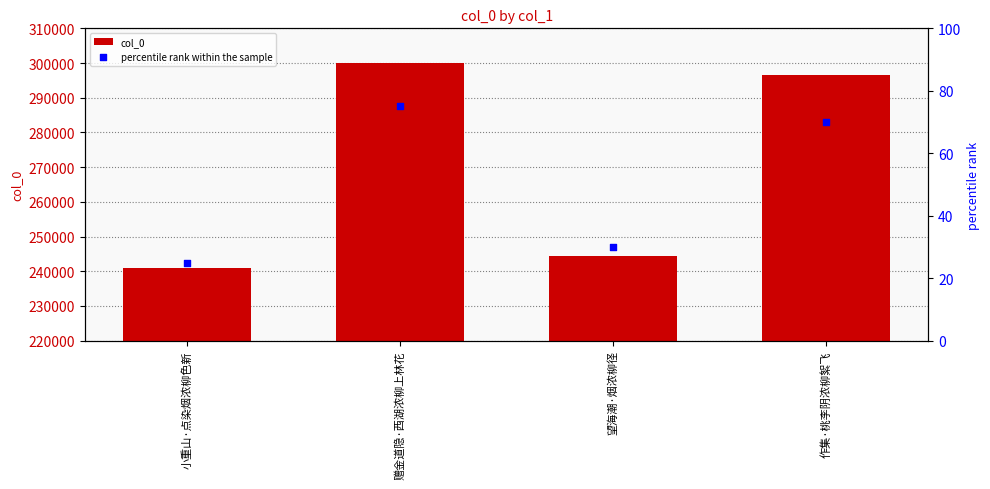

Which series contains the lowest Y value?

percentile rank within the sample